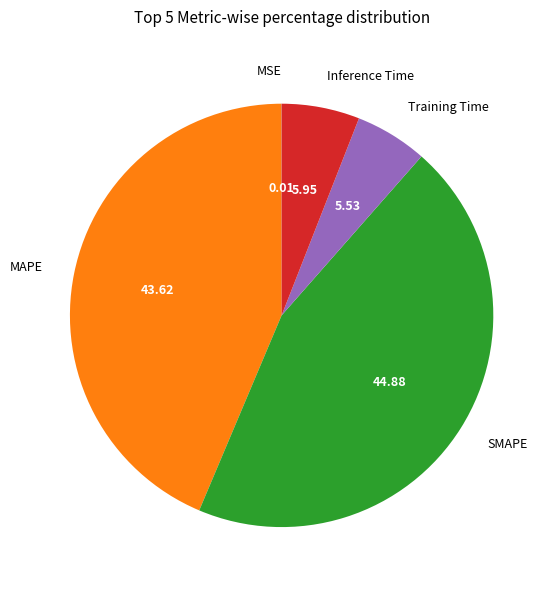

Combined, do Inference Time and MAPE account for over 50%?

No